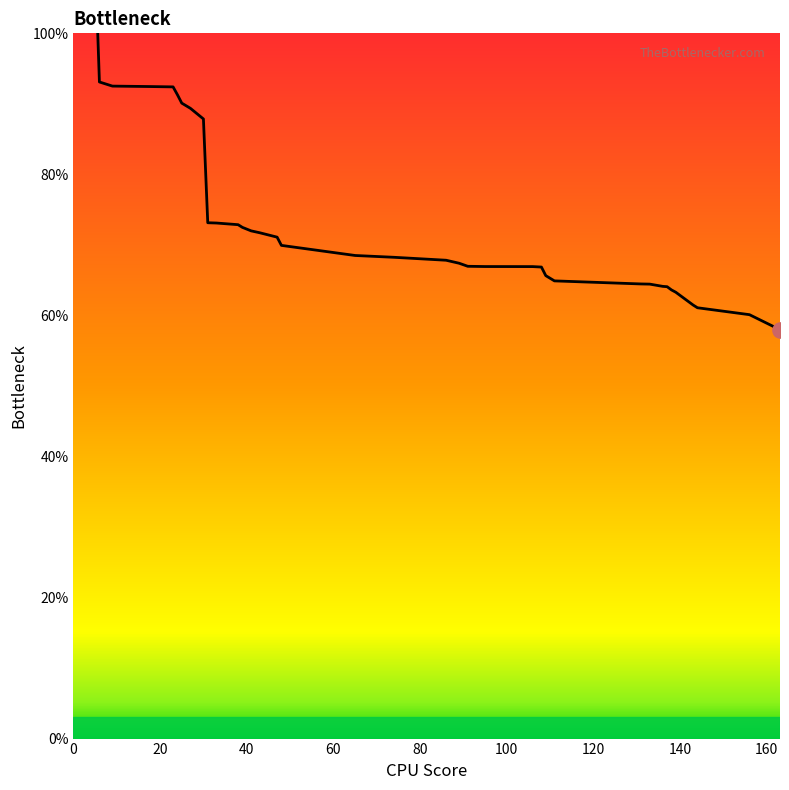

What is the change in value from 27 to 138?

-25.7